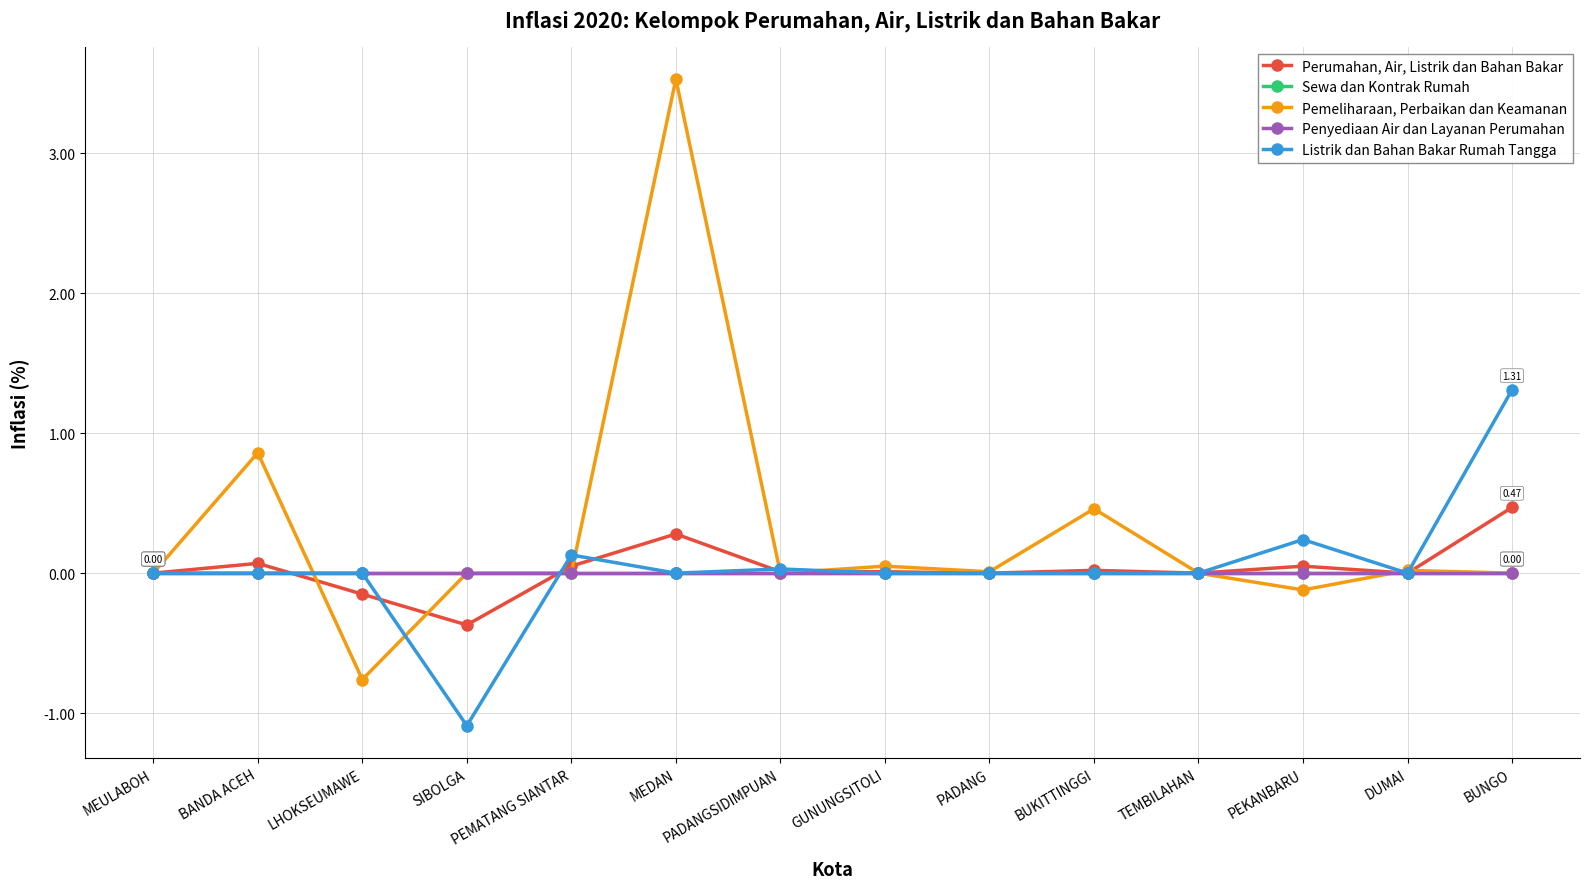

What is the sum of the Listrik dan Bahan Bakar Rumah Tangga values at BUNGO and PADANGSIDIMPUAN?

1.3